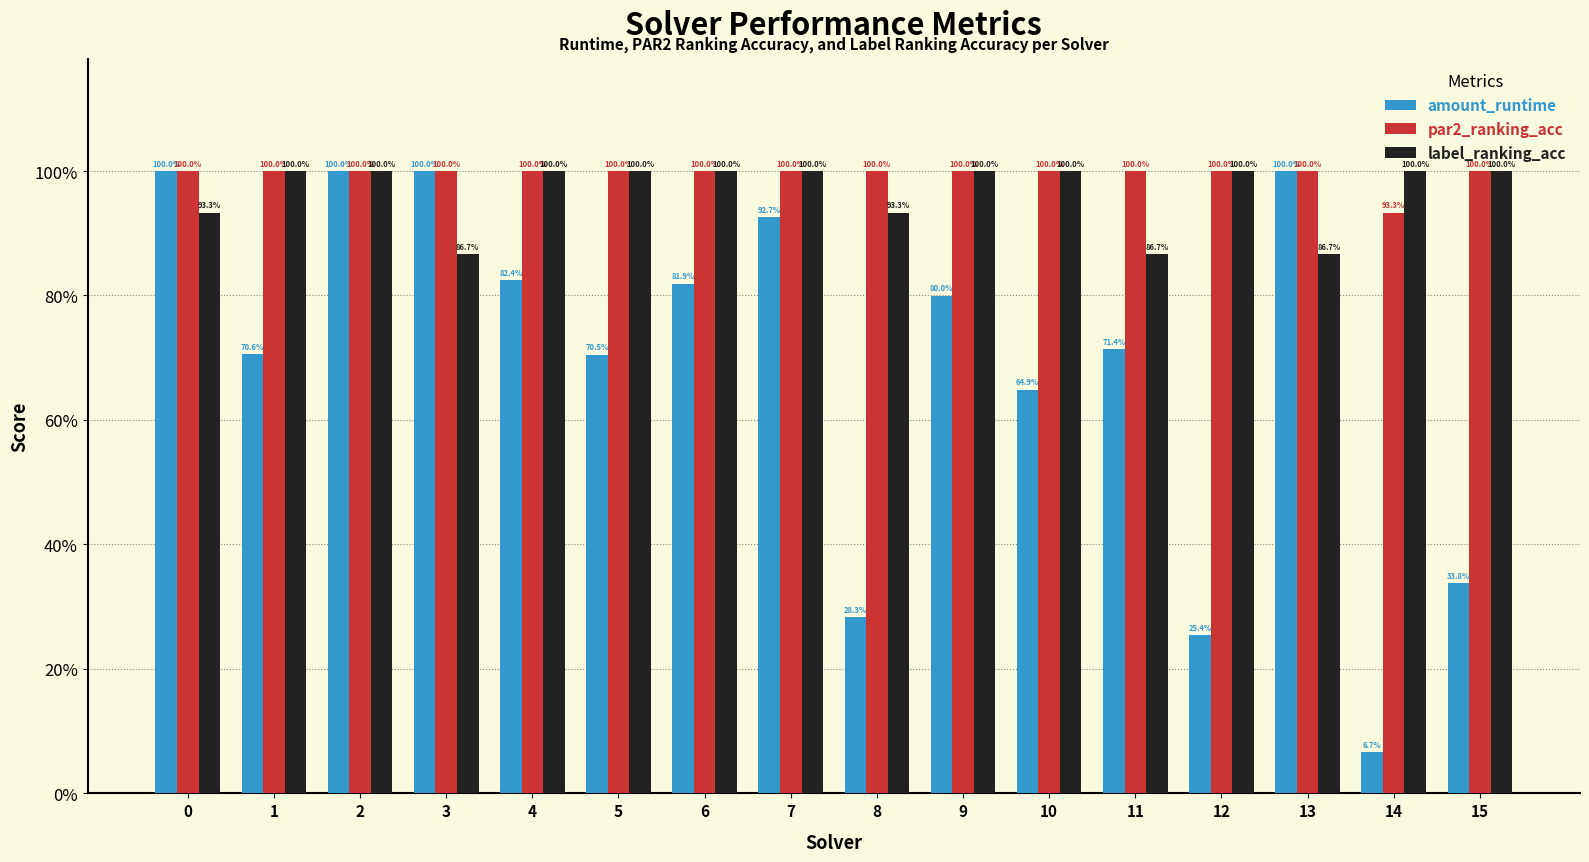

What are all the series names shown in the legend?

amount_runtime, par2_ranking_acc, label_ranking_acc